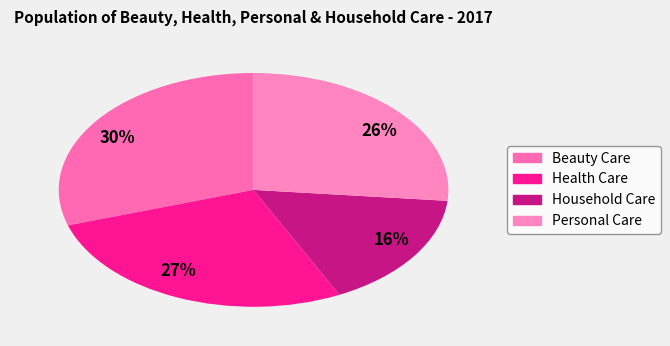

Count the number of slices in the pie.

4